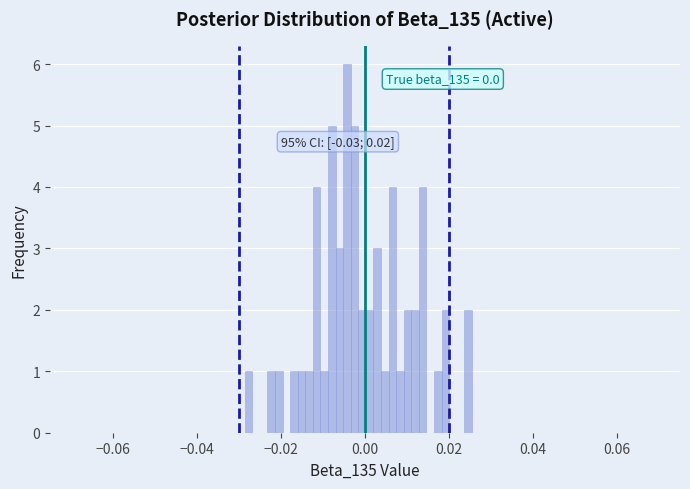

Around what value on the x-axis is the tallest bar? Give the approximate position of its centre, as read against the axis.

-0.004